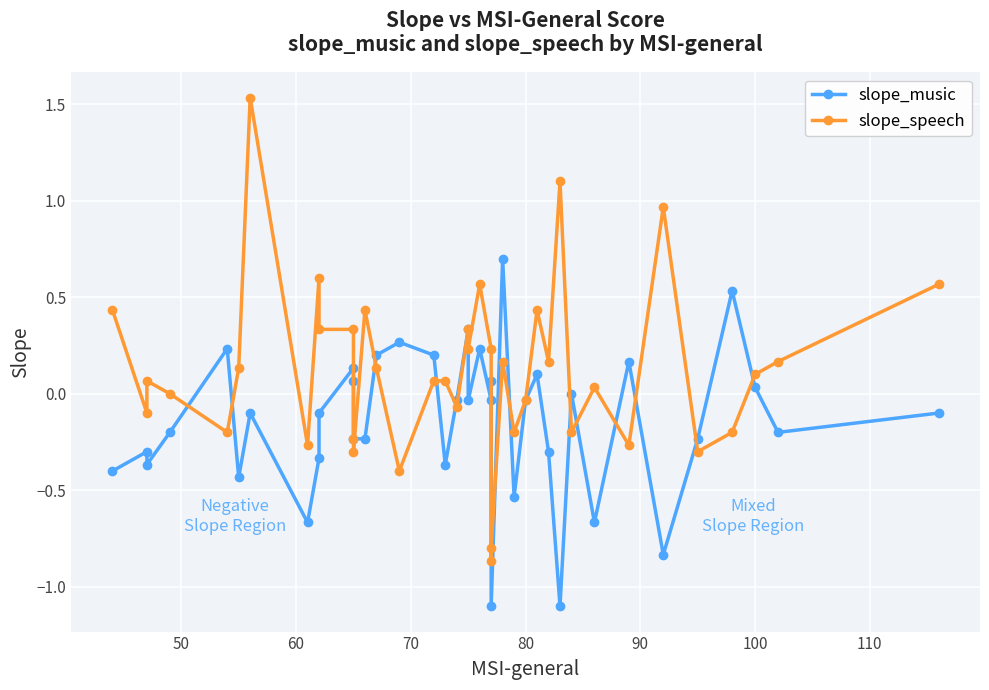

What is the difference between the maximum and minimum values in the slope_music series?

1.8